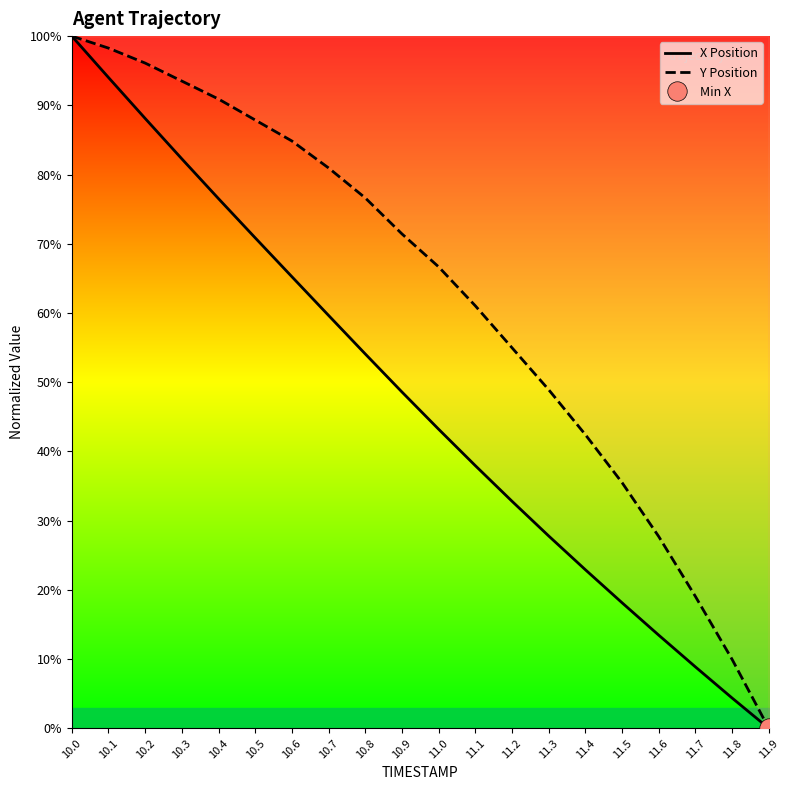

What is the label of the 13th point from the left?

11.2